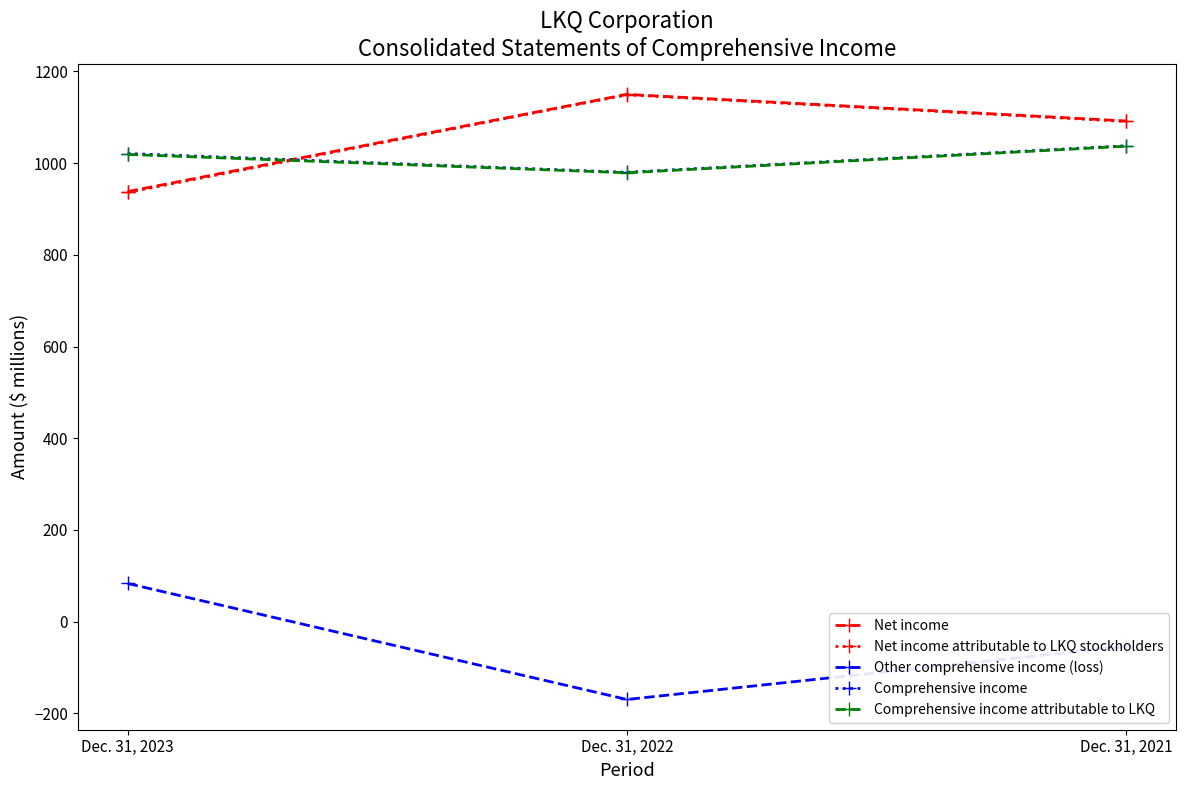

How many values in the Comprehensive income series are below 1021?

1